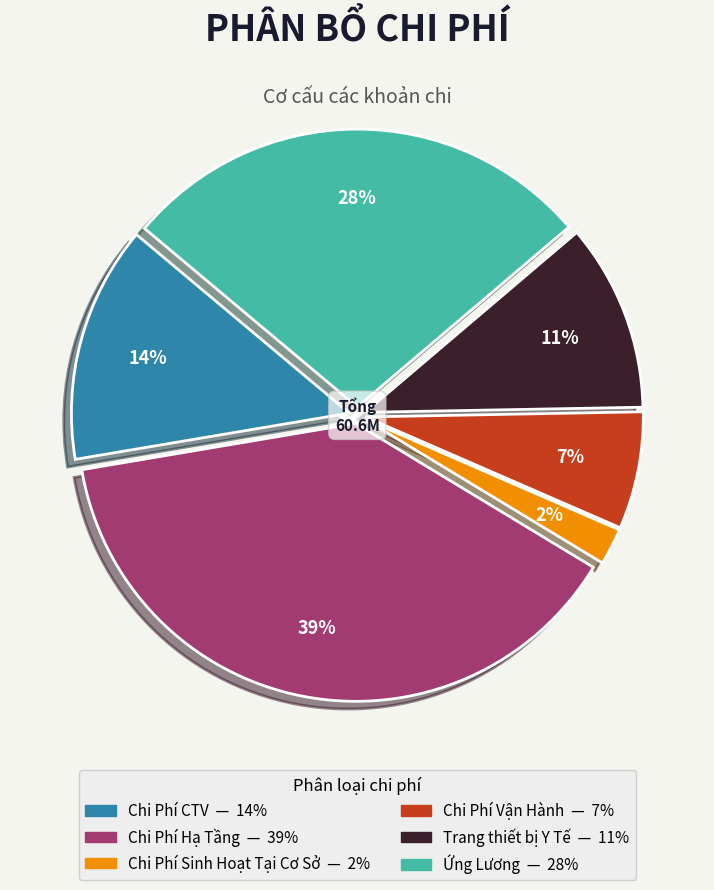

Does Ứng Lương account for over 50% of the chart?

No